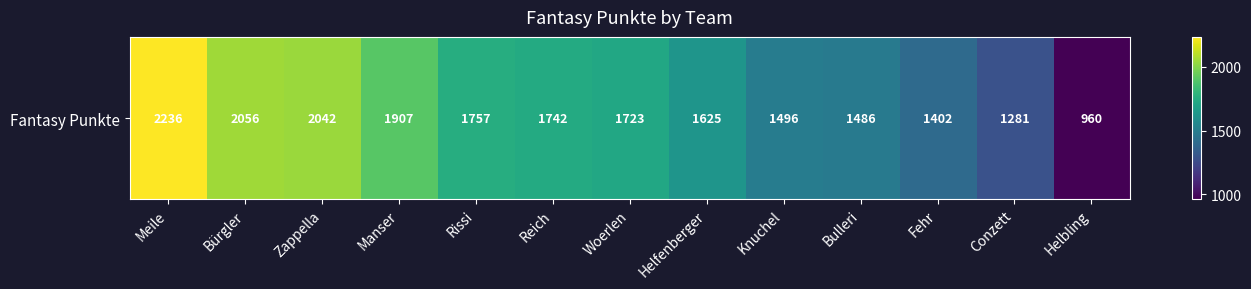

What is the maximum value shown in the chart?

2236